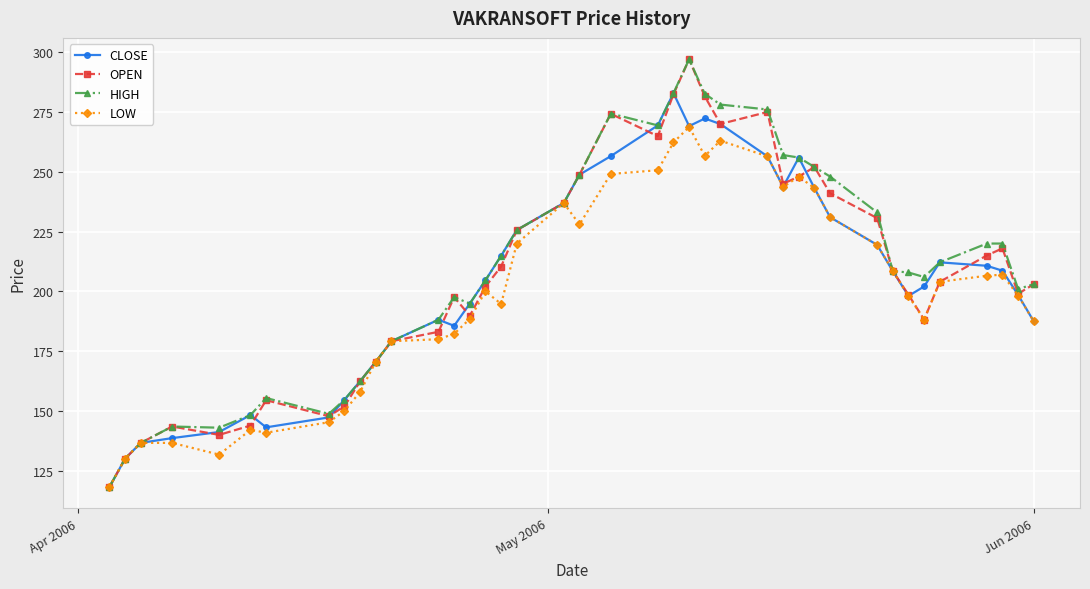

What is the highest value of the CLOSE series?

282.9